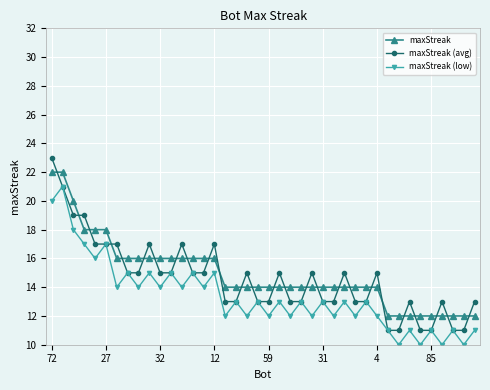

Rank the series by their maximum value, from highest to lowest.

maxStreak (avg), maxStreak, maxStreak (low)